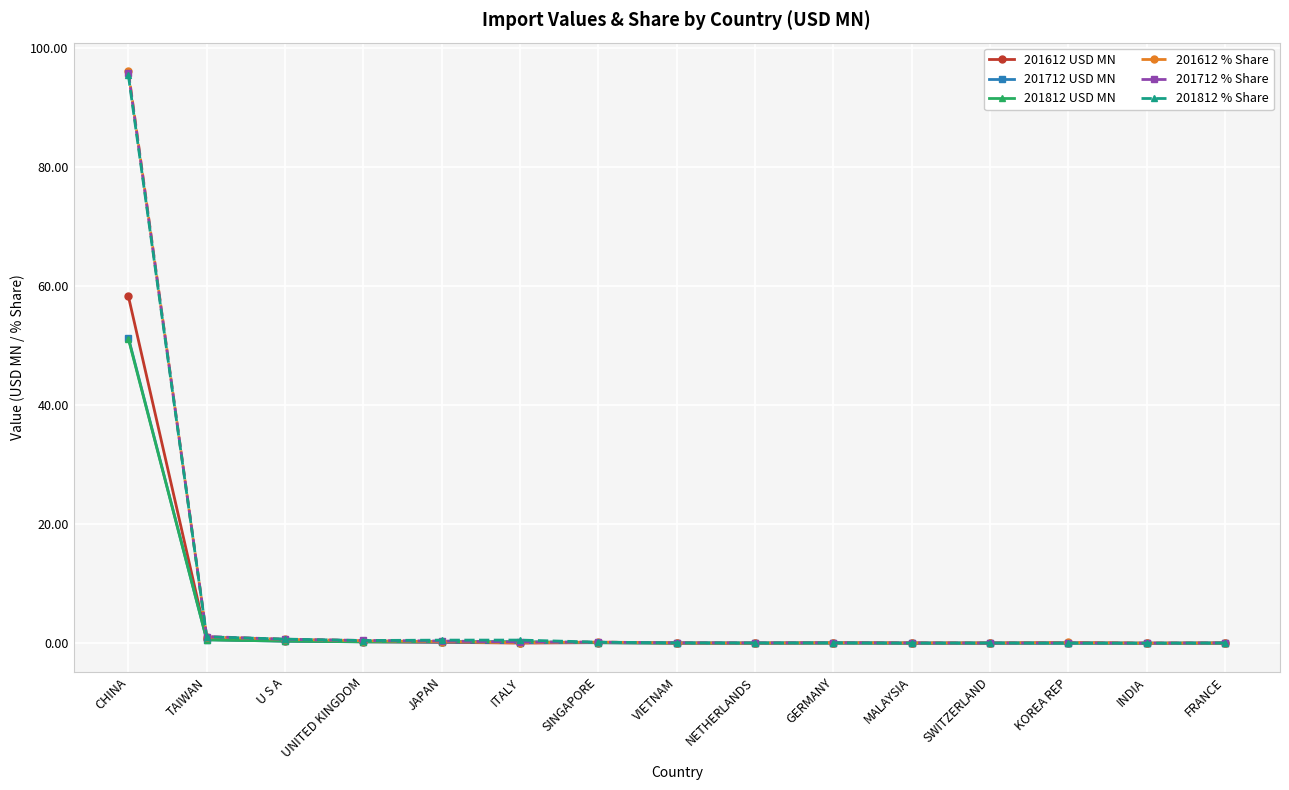

What is the value of the 201812 % Share point at the 2nd from the left?

1.1